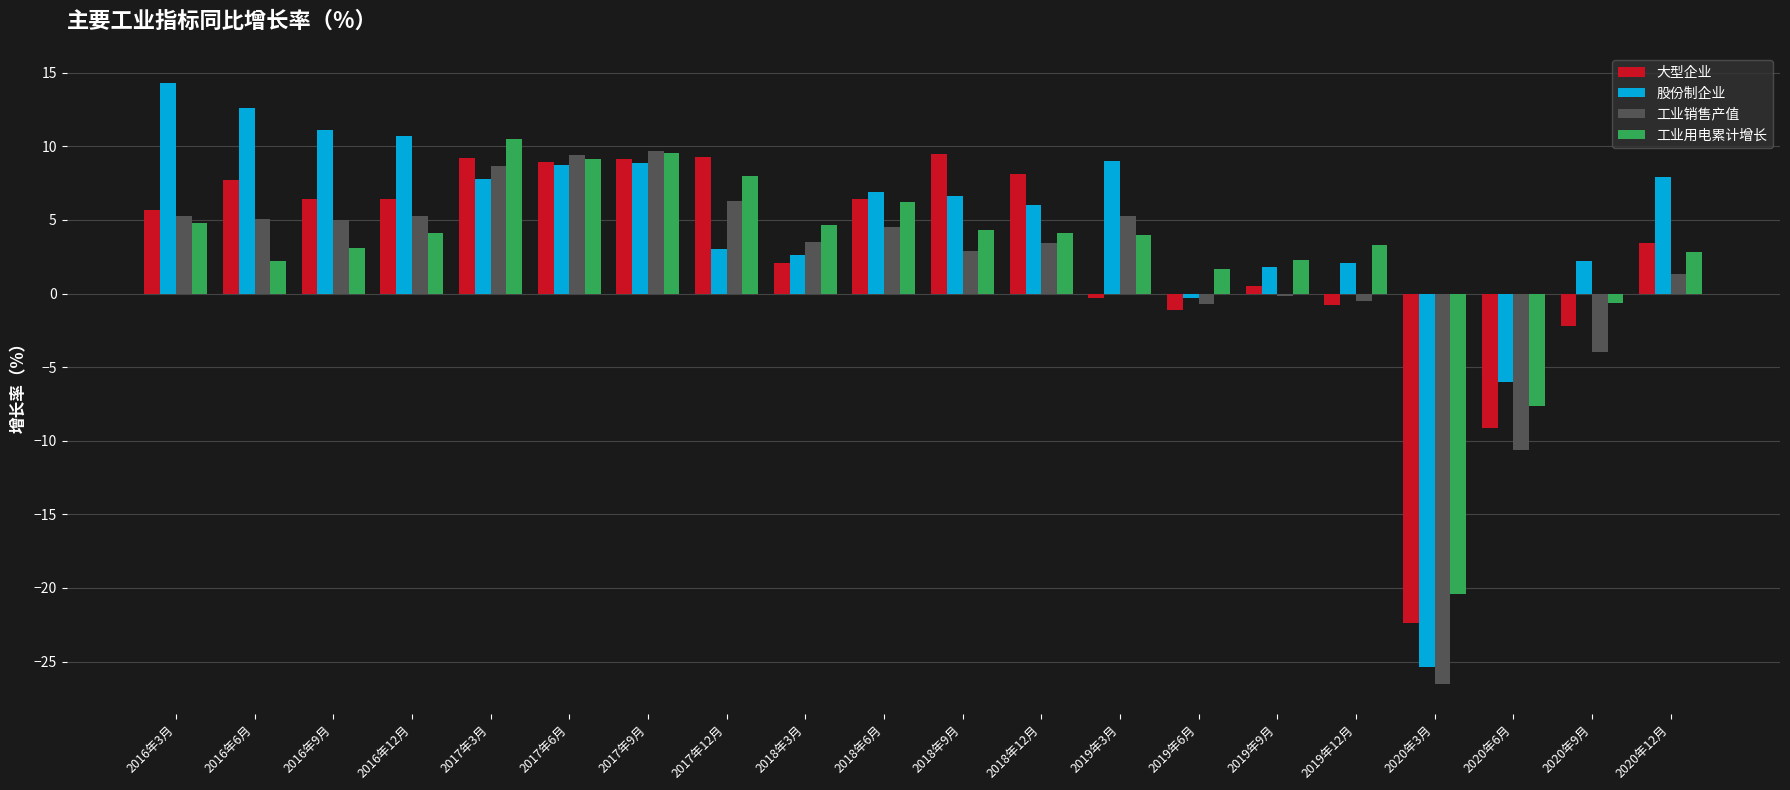

Does the chart contain stacked bars?

No